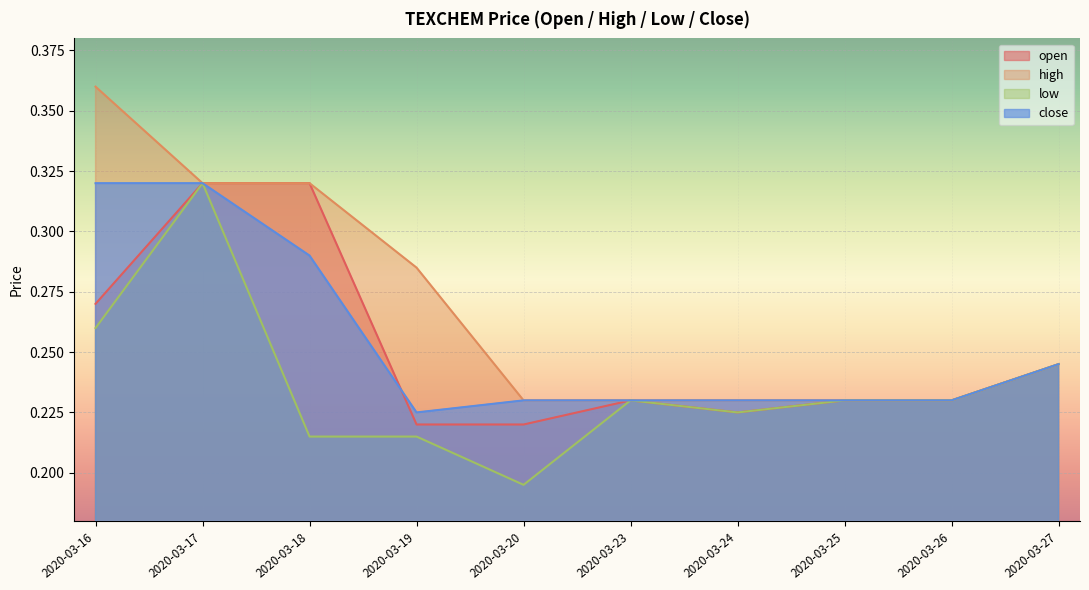

At which category is the sum across all series the highest?

2020-03-17